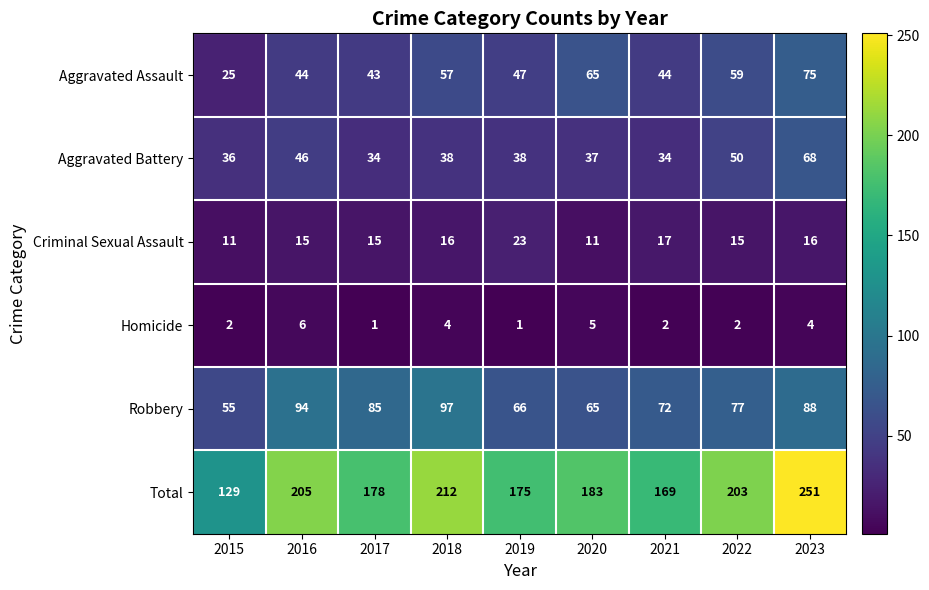

Count the number of data series in this chart.

6